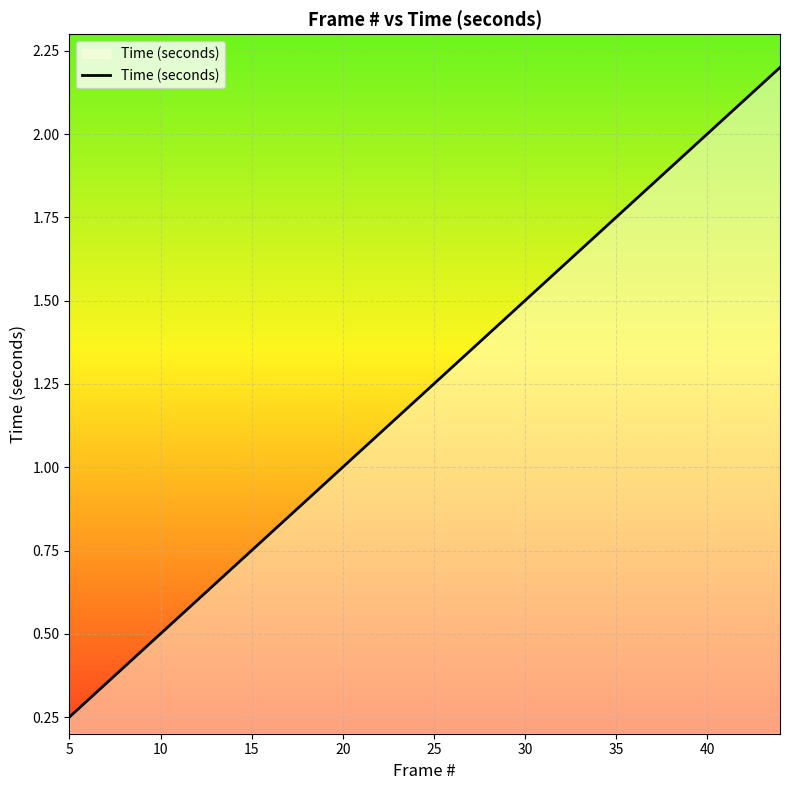

What is the maximum value shown in the chart?

2.2